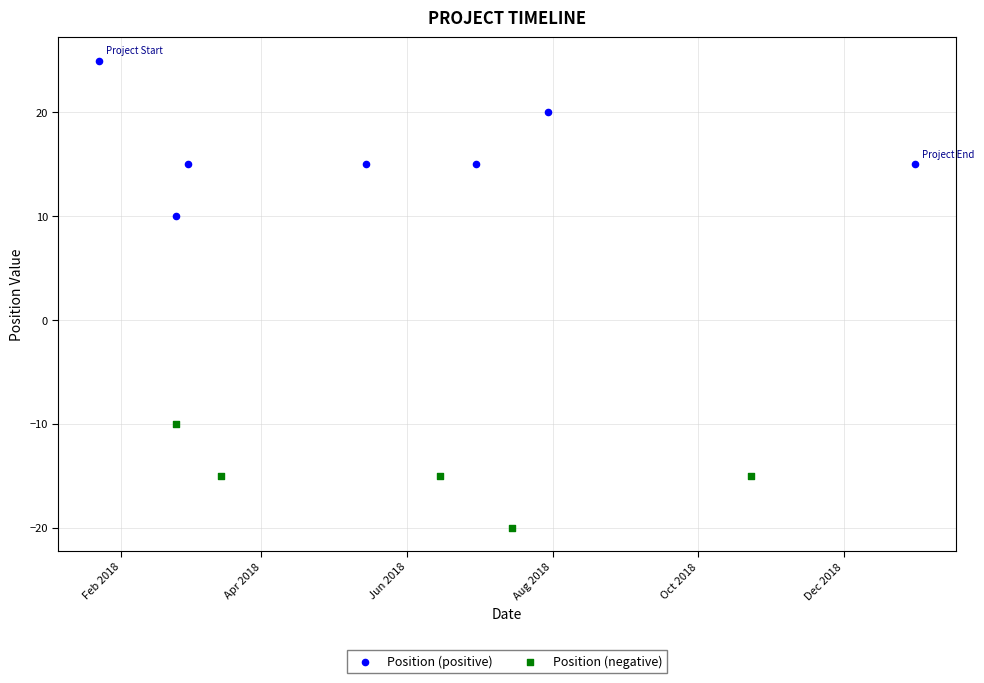

Which series contains the lowest Y value?

Position (negative)